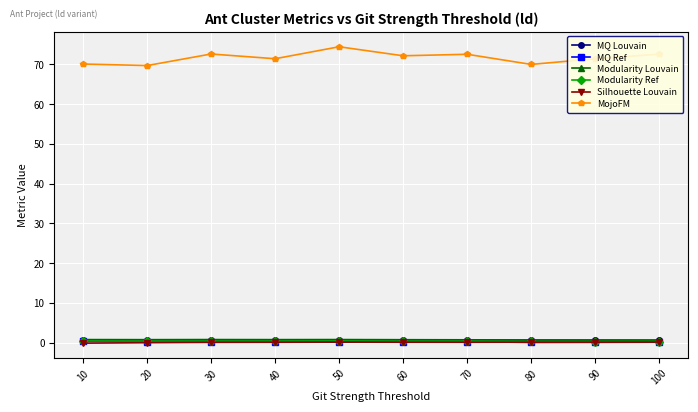

How many series are shown in this chart?

6